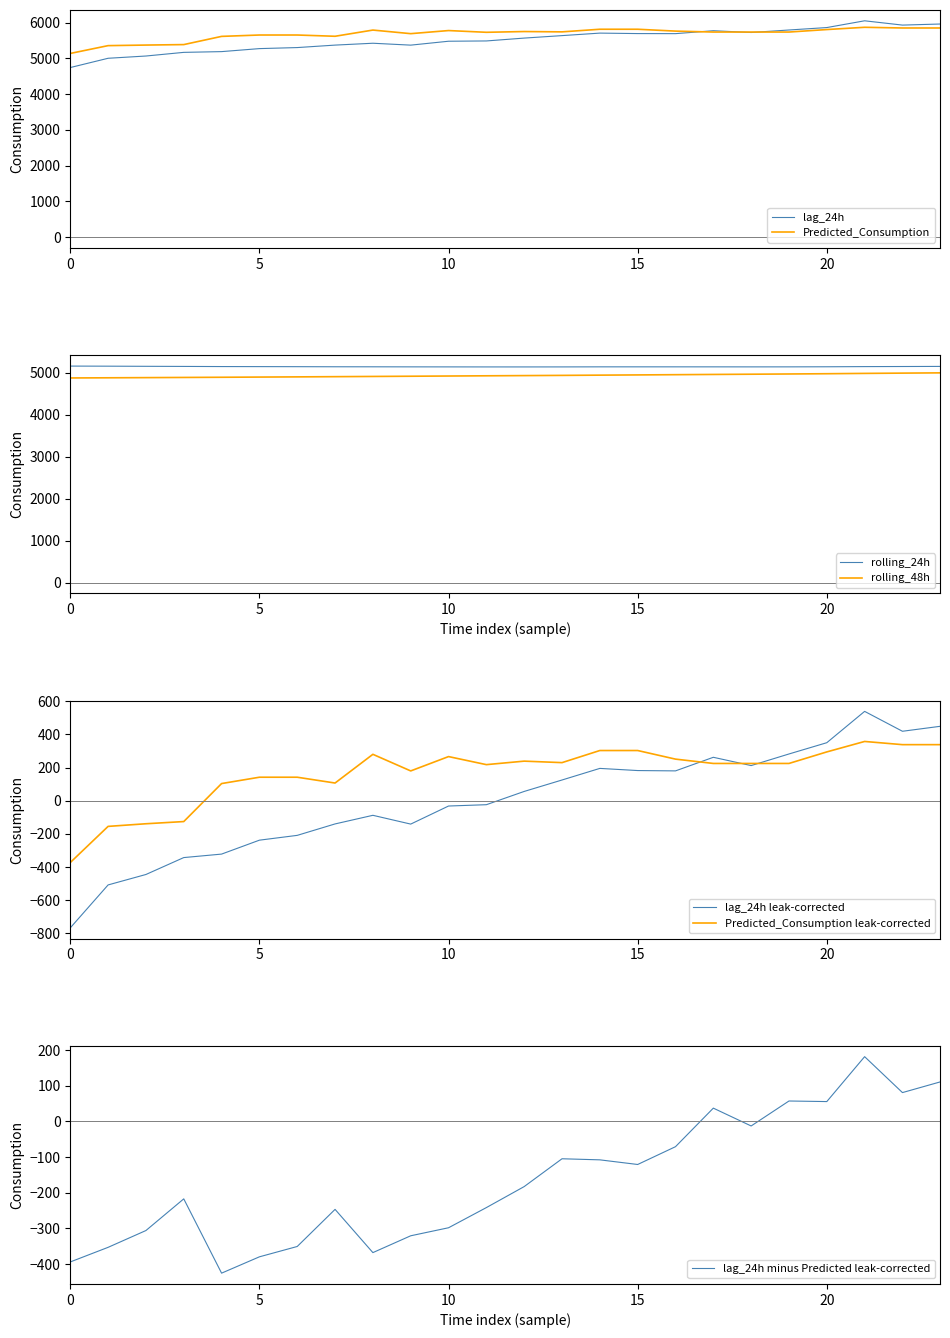

What is the highest value of the Predicted_Consumption series?

5866.5